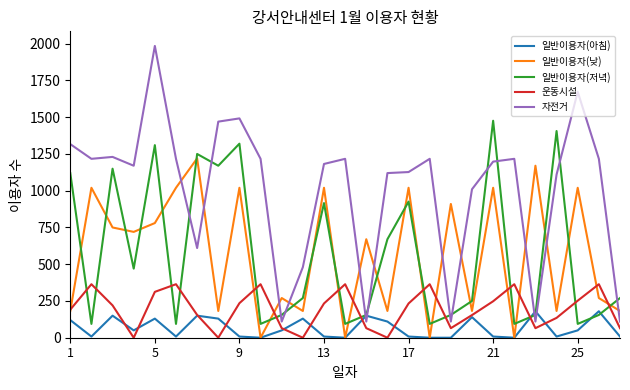

What is the maximum value shown in the chart?

1985